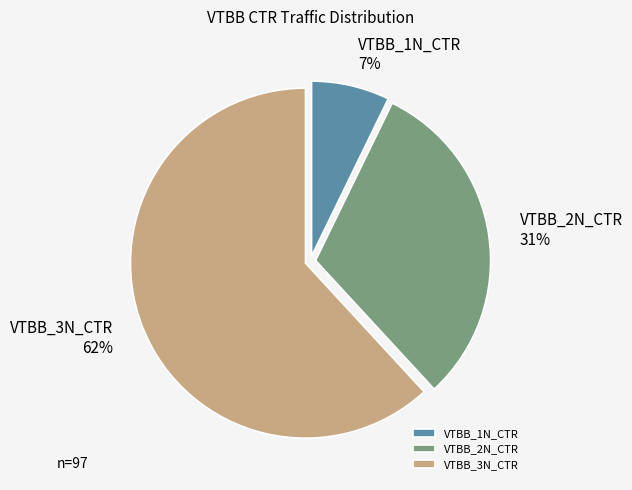

To the nearest percent, what is the difference between the VTBB_3N_CTR and VTBB_1N_CTR slice percentages?

55%